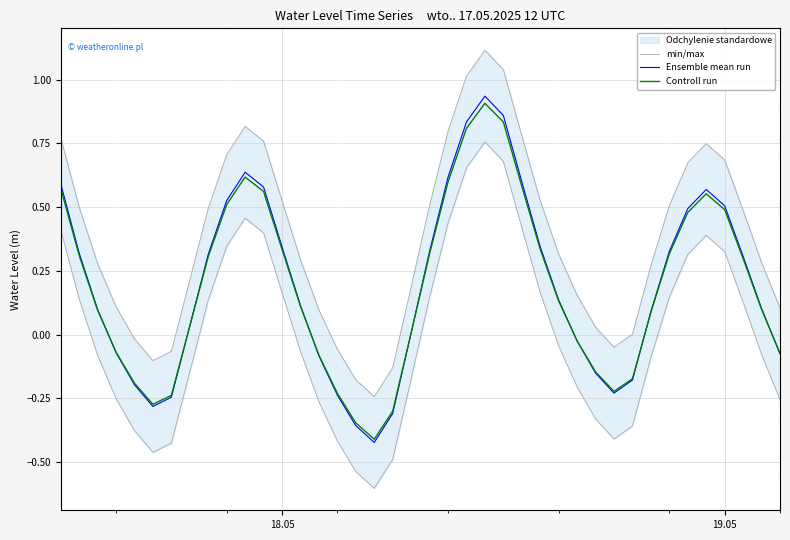

Reading right to left, extract all data points from this chart.

min/max: 0.1	0.3	0.5	0.7	0.7	0.7	0.5	0.3	0.0	-0.0	0.0	0.2	0.3	0.5	0.8	1.0	1.1	1.0	0.8	0.5	0.2	-0.1	-0.2	-0.2	-0.1	0.1	0.3	0.5	0.8	0.8	0.7	0.5	0.2	-0.1	-0.1	-0.0	0.1	0.3	0.5	0.8
Ensemble mean run: -0.1	0.1	0.3	0.5	0.6	0.5	0.3	0.1	-0.2	-0.2	-0.2	-0.0	0.1	0.3	0.6	0.9	0.9	0.8	0.6	0.3	0.0	-0.3	-0.4	-0.4	-0.2	-0.1	0.1	0.3	0.6	0.6	0.5	0.3	0.0	-0.2	-0.3	-0.2	-0.1	0.1	0.3	0.6
Controll run: -0.1	0.1	0.3	0.5	0.6	0.5	0.3	0.1	-0.2	-0.2	-0.1	-0.0	0.1	0.3	0.6	0.8	0.9	0.8	0.6	0.3	0.0	-0.3	-0.4	-0.3	-0.2	-0.1	0.1	0.3	0.6	0.6	0.5	0.3	0.0	-0.2	-0.3	-0.2	-0.1	0.1	0.3	0.6